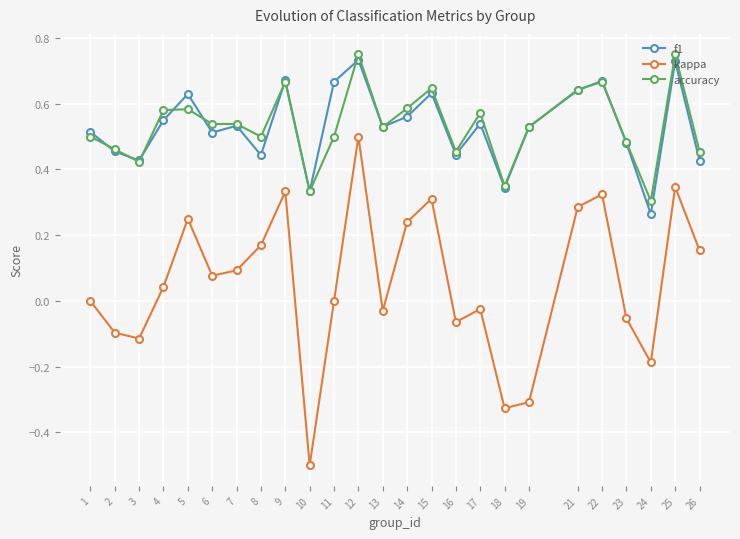

Is it true that accuracy equals 0.4 at 5?

False